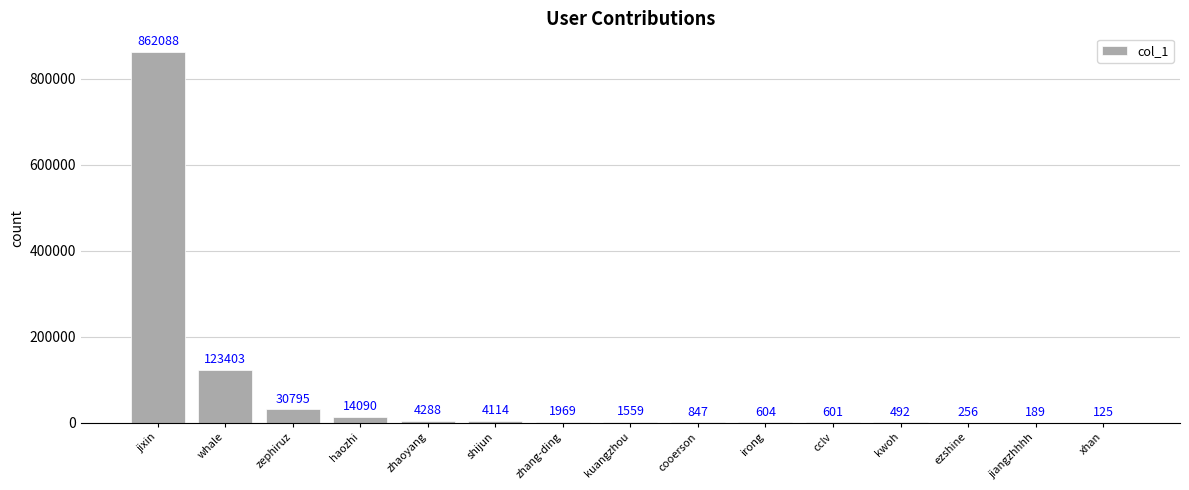

Count the number of categories in the chart.

15